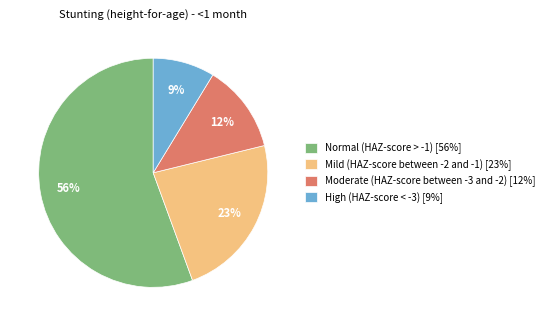

To the nearest percent, what is the combined percentage of Mild (HAZ-score between -2 and -1) [23%] and Normal (HAZ-score > -1) [56%]?

79%